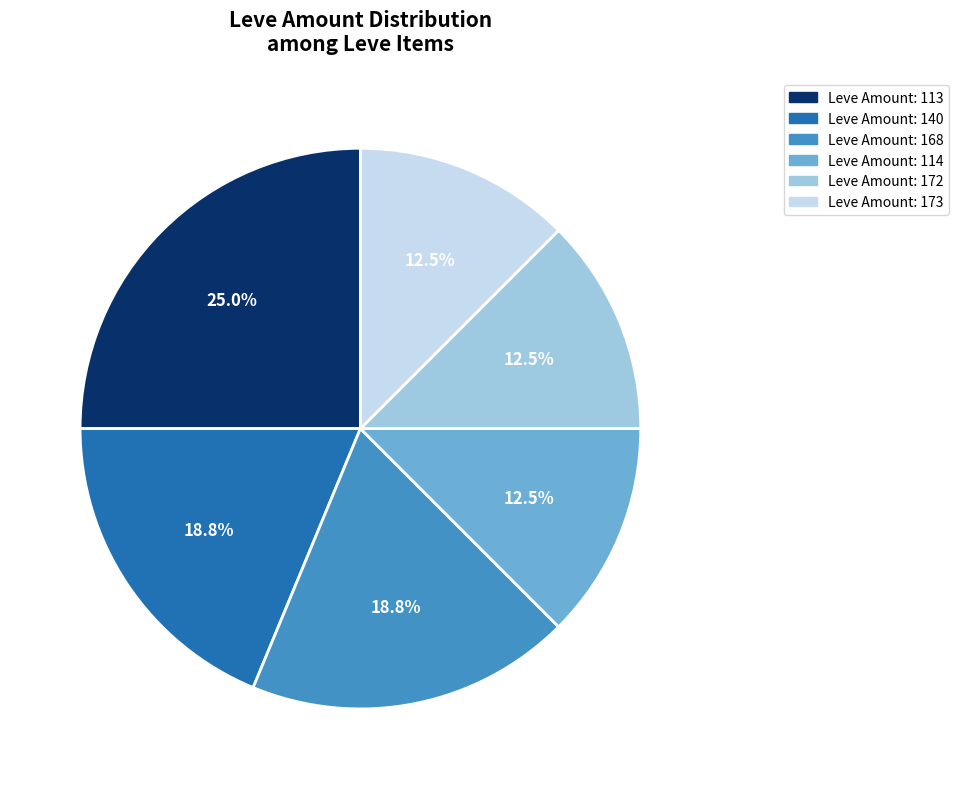

Does any single category account for the majority?

No